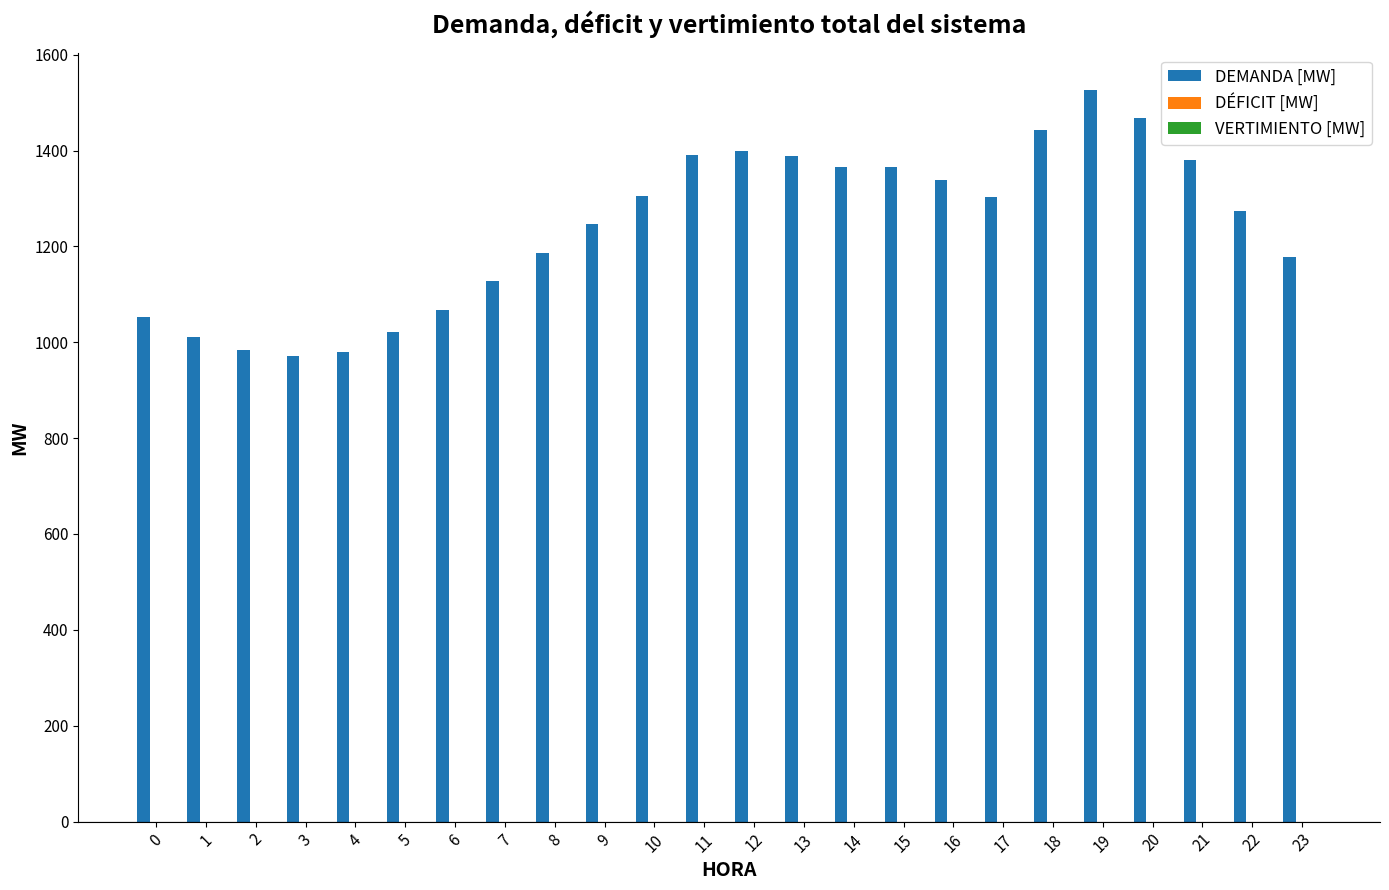

What is the value of the 21st bar from the left?

1467.5